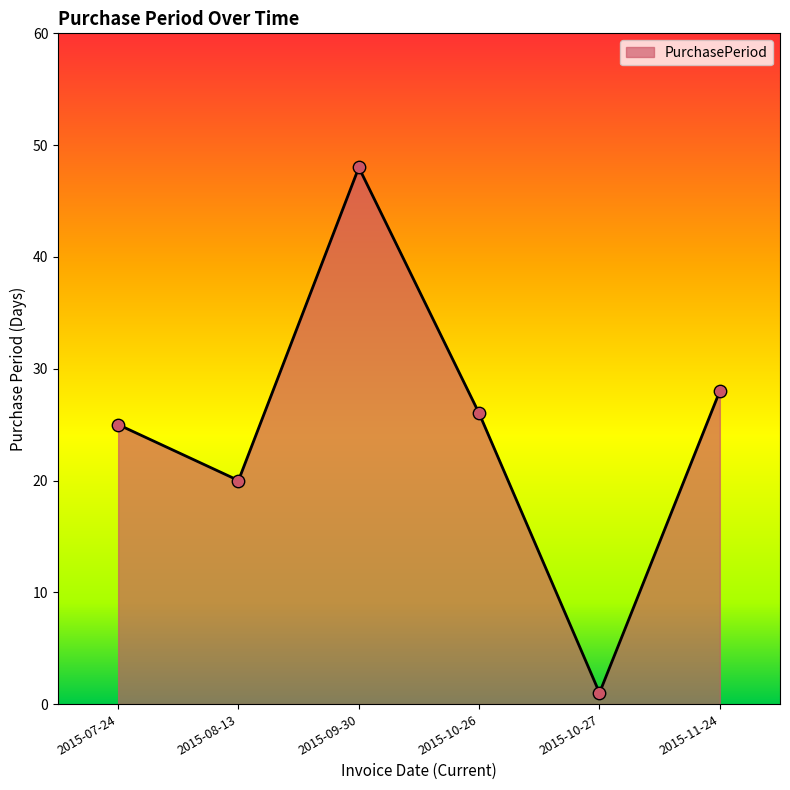

Between 2015-08-13 and 2015-10-26, which is larger?

2015-10-26